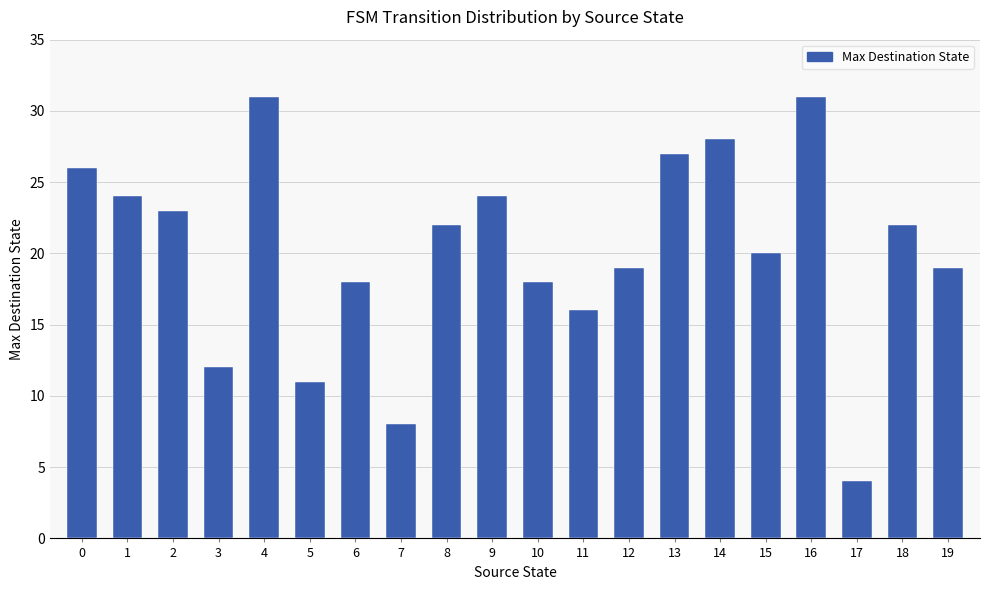

How many series are shown in this chart?

1